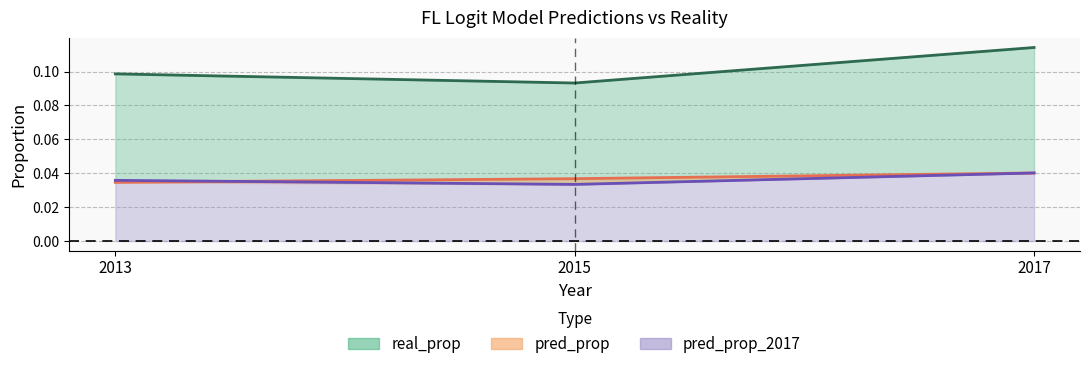

Where is pred_prop_2017 line nearest to the value 0?

2015